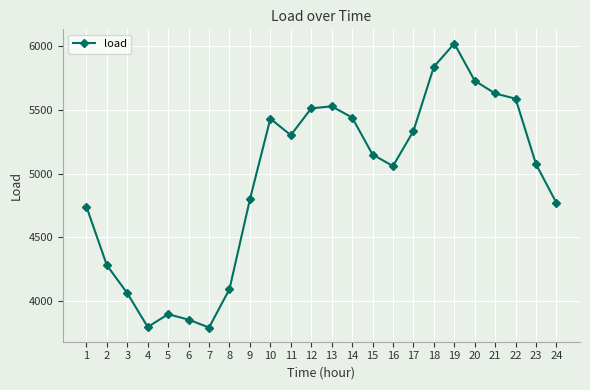

What is the change in value from 5 to 16?

+1165